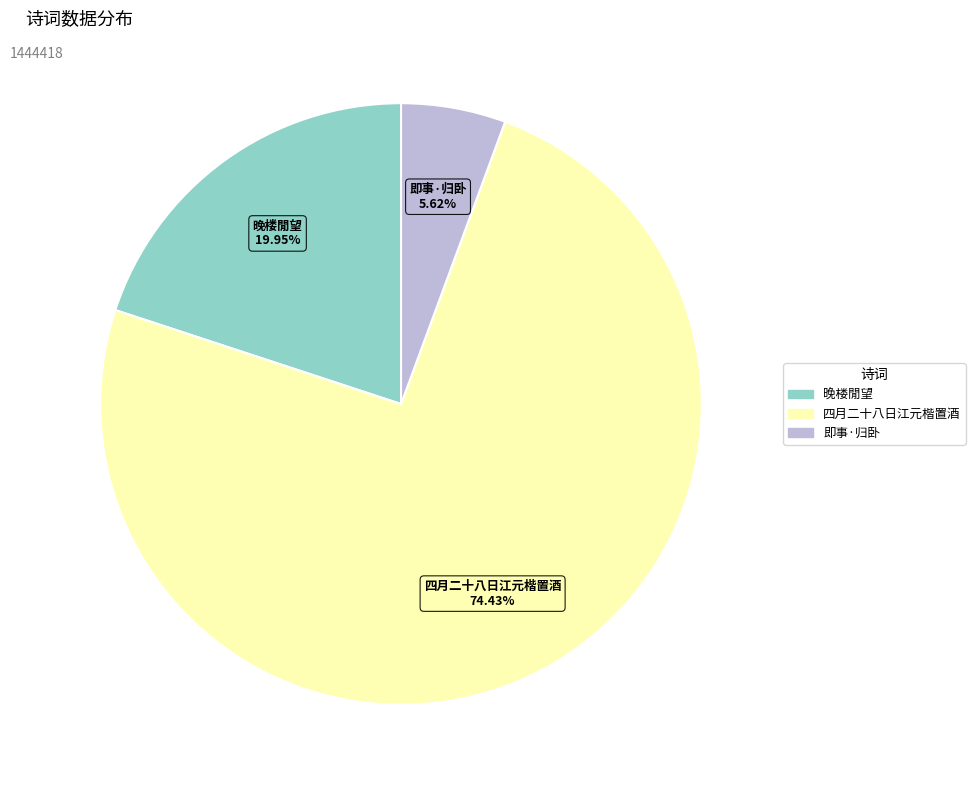

How many segments does this pie chart have?

3